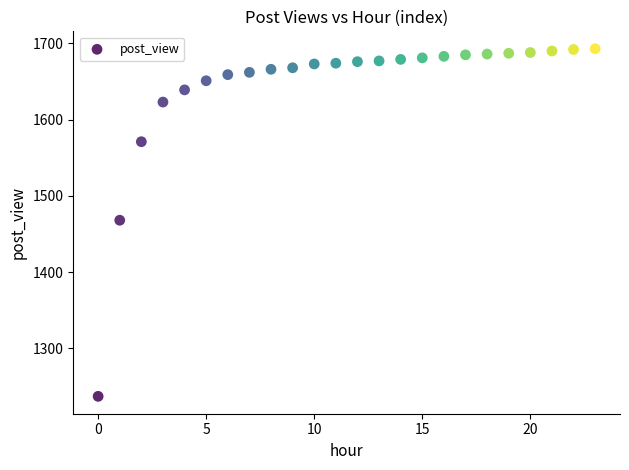

What is the range of Y values (max minus min)?

456